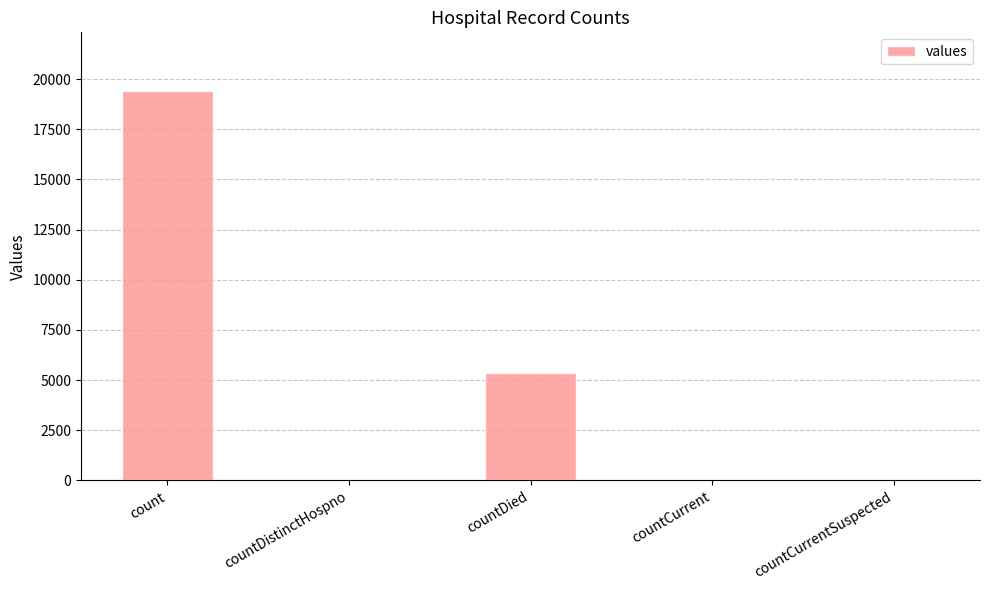

Read the value at count.

19420